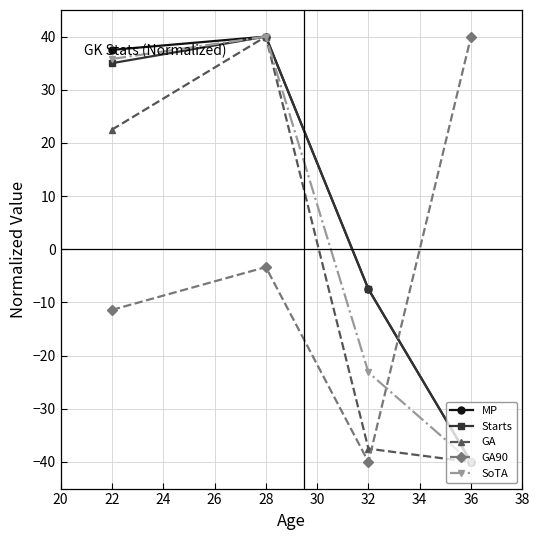

At which label is Starts closest to 0?

32